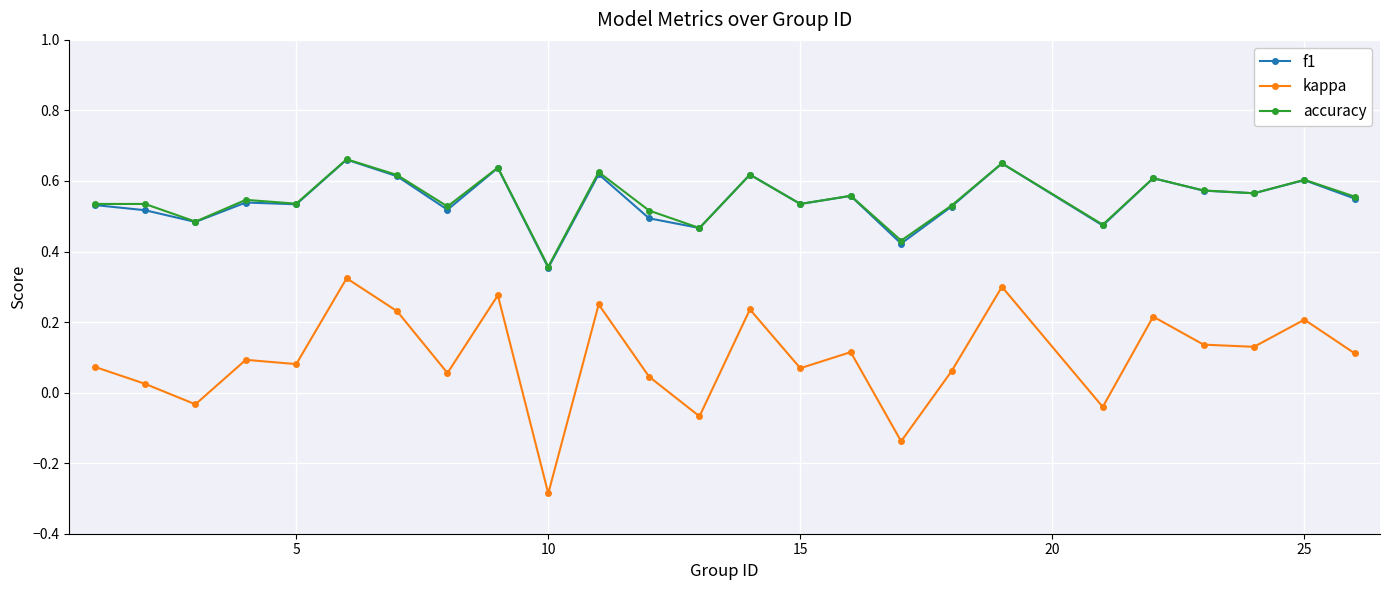

True or false: f1 has more than 2 interior local peaks.

True